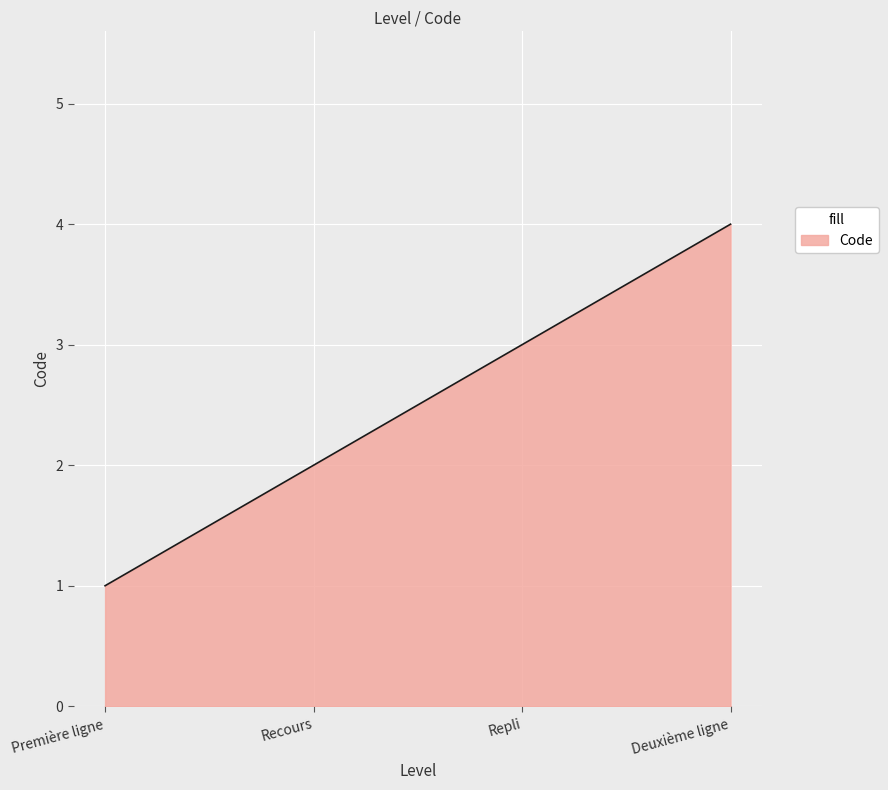

What is the minimum value shown in the chart?

1.0